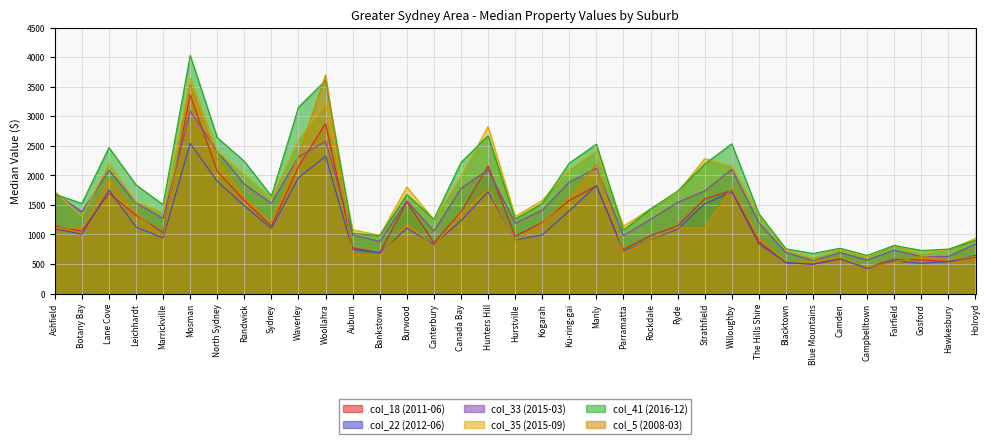

Rank the series at Parramatta from highest to lowest value.

col_35 (2015-09), col_41 (2016-12), col_33 (2015-03), col_18 (2011-06), col_22 (2012-06), col_5 (2008-03)